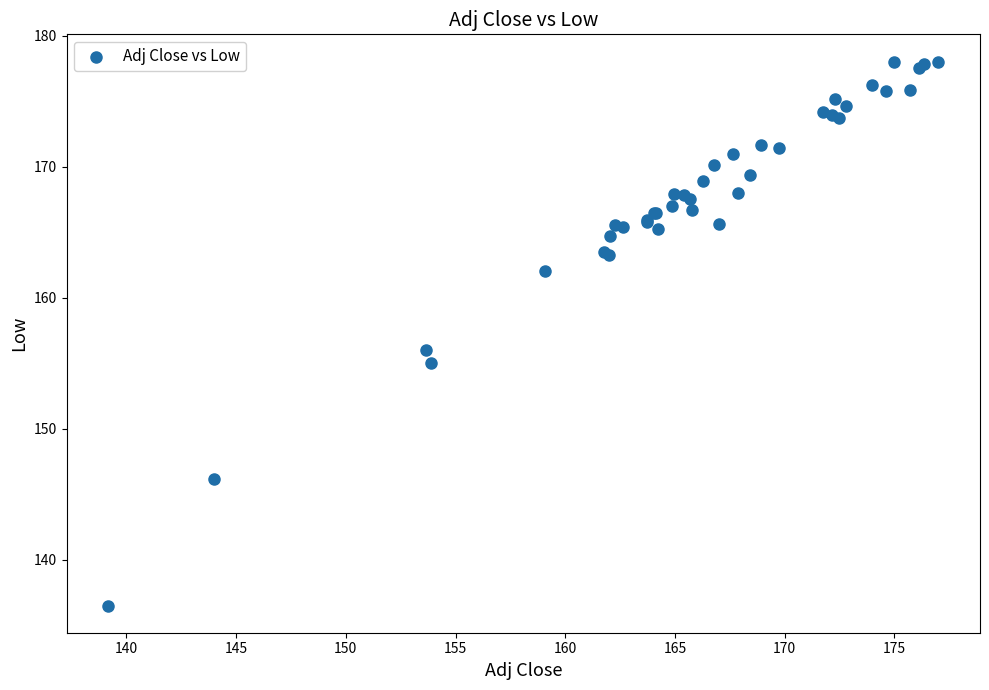

What Y value in the scatter plot is closest to 157?

156.0